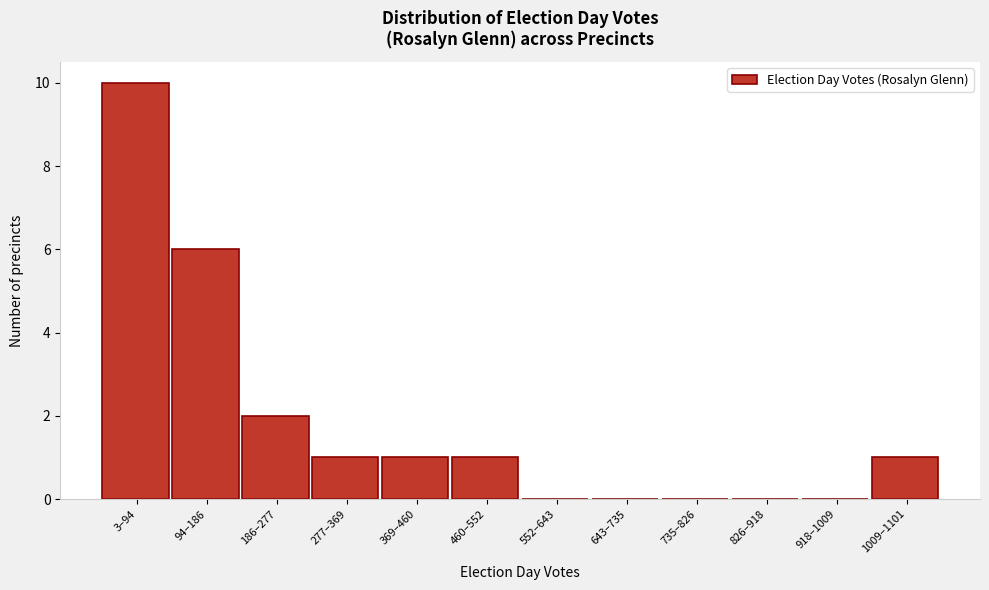

Reading left to right, what are all the values shown in this chart?

3–94=10	94–186=6	186–277=2	277–369=1	369–460=1	460–552=1	552–643=0	643–735=0	735–826=0	826–918=0	918–1009=0	1009–1101=1